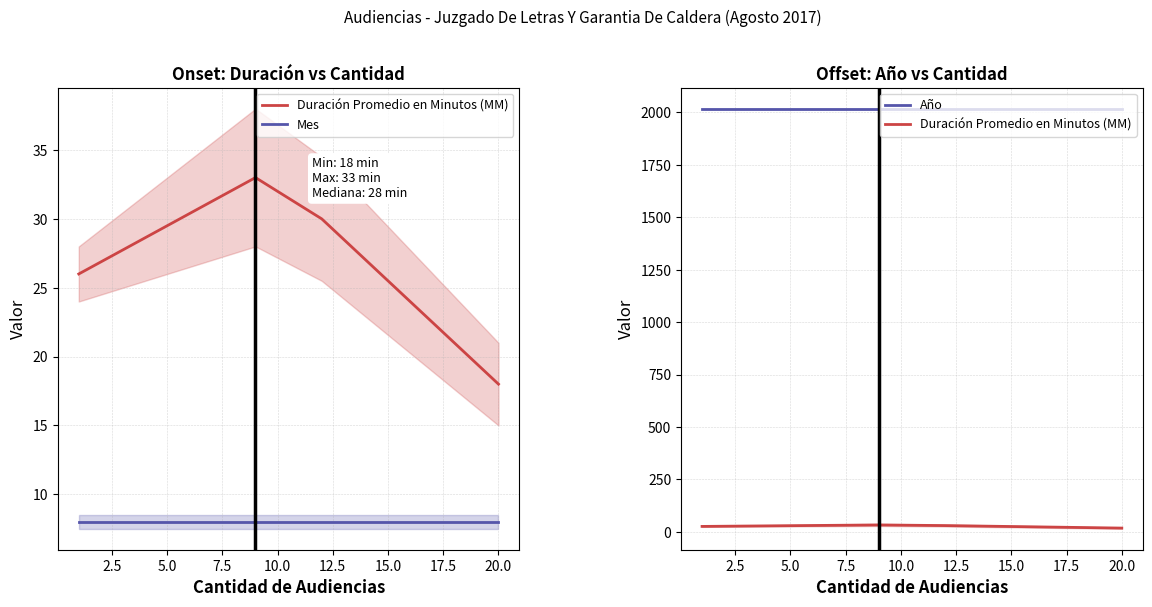

True or false: Año and Mes cross at least once.

False